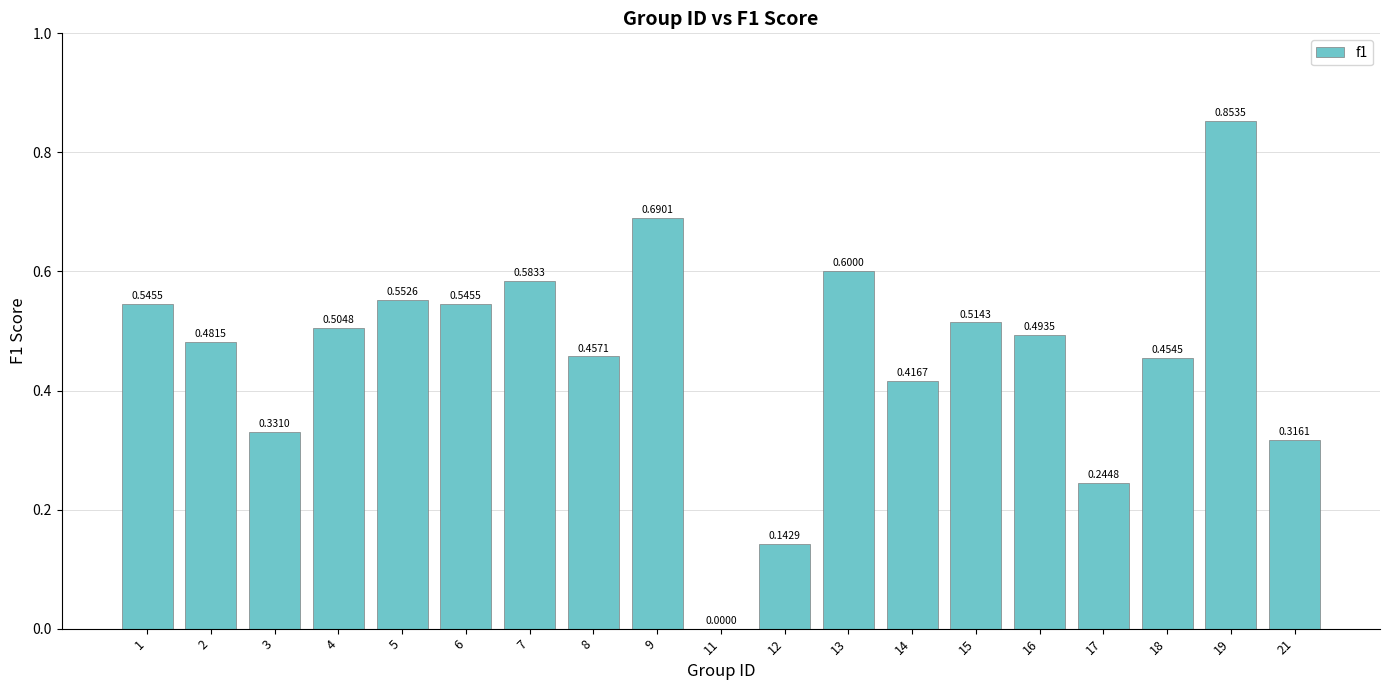

What is the sum of all values?

8.7